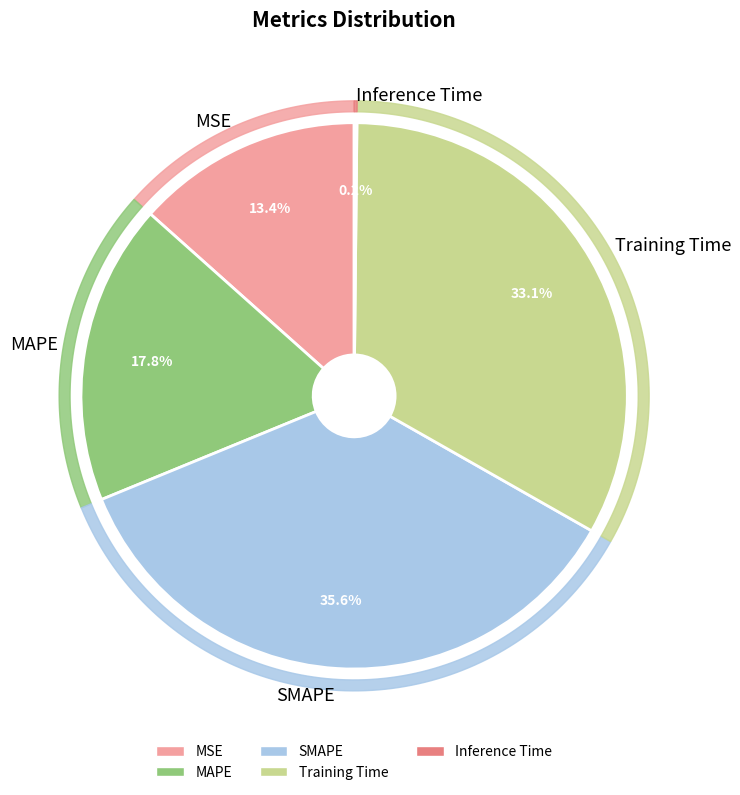

Rank the categories by value from highest to lowest.

SMAPE, Training Time, MAPE, MSE, Inference Time